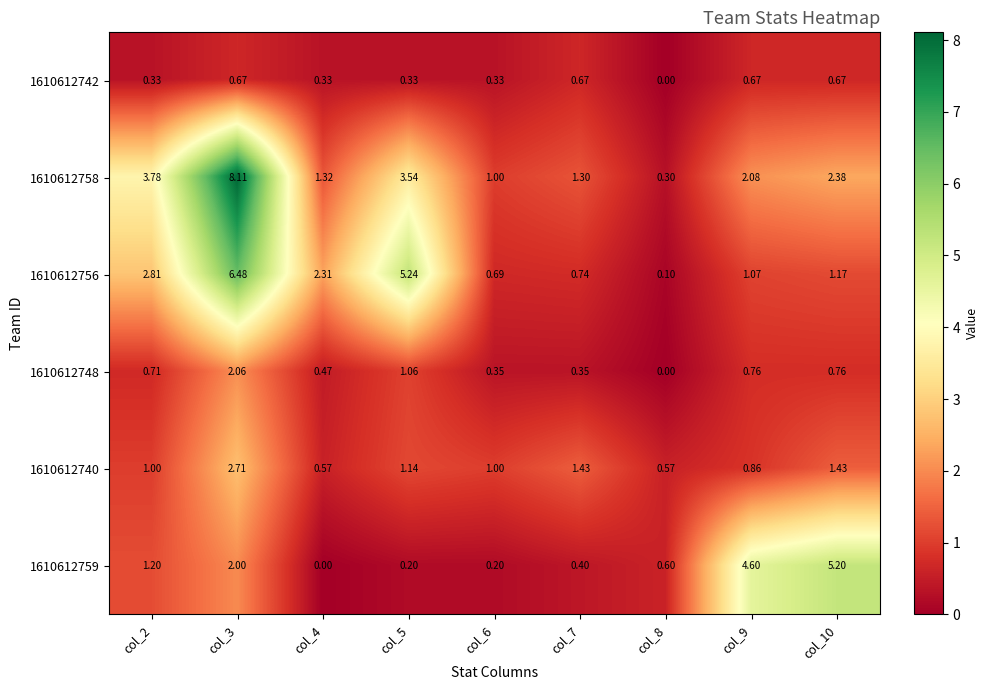

Is the value of 1610612748 at col_4 greater than the value of 1610612740 at col_6?

No